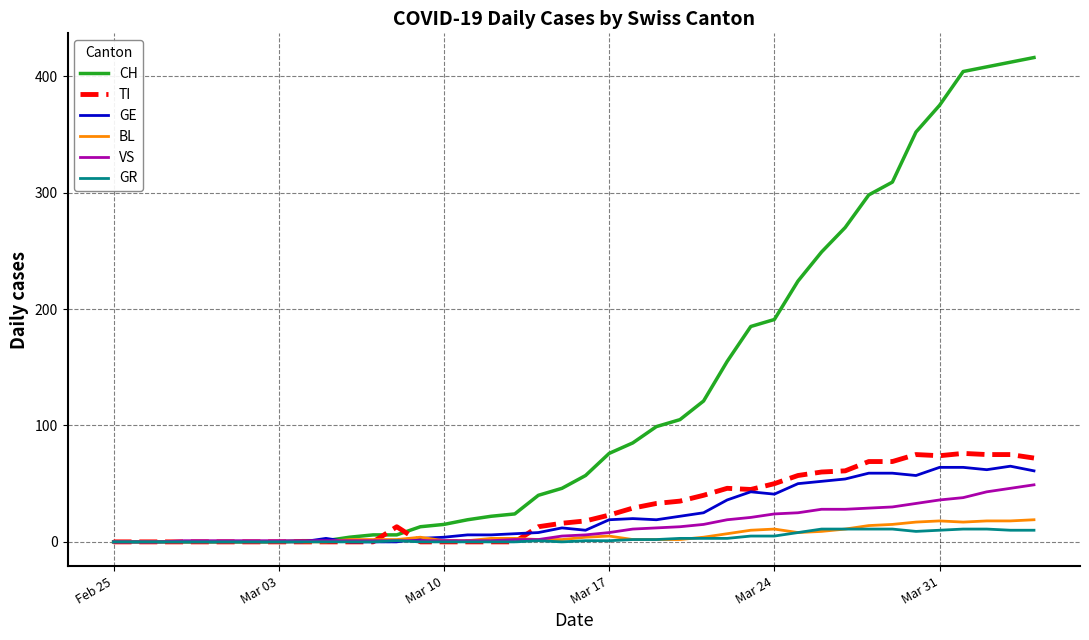

What is the highest value of the TI series?

76